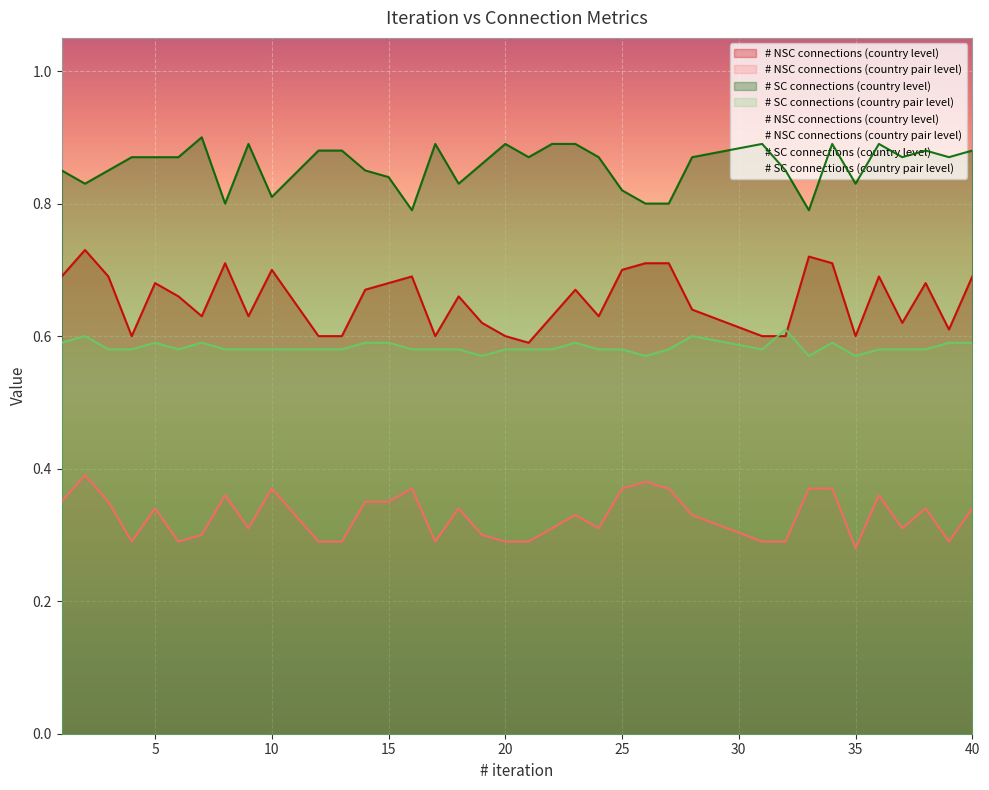

Is it true that # NSC connections (country level) equals 0.7 at 18?

True